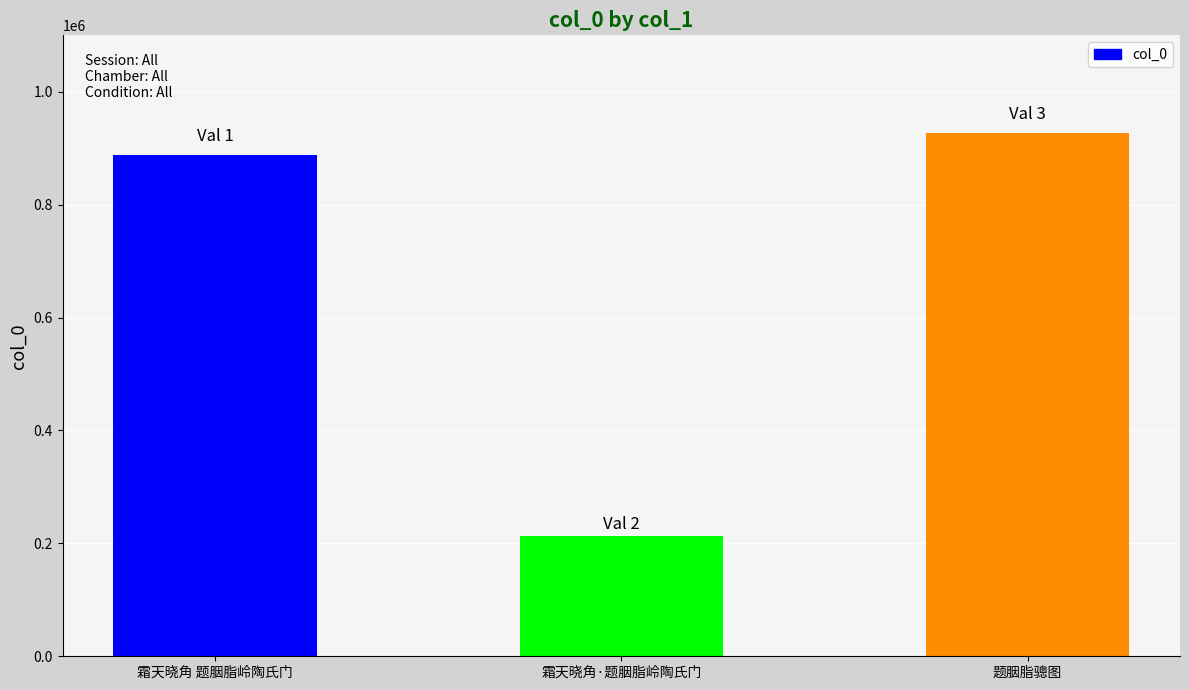

Reading left to right, list all the values displayed in this chart.

887757	213424	926259